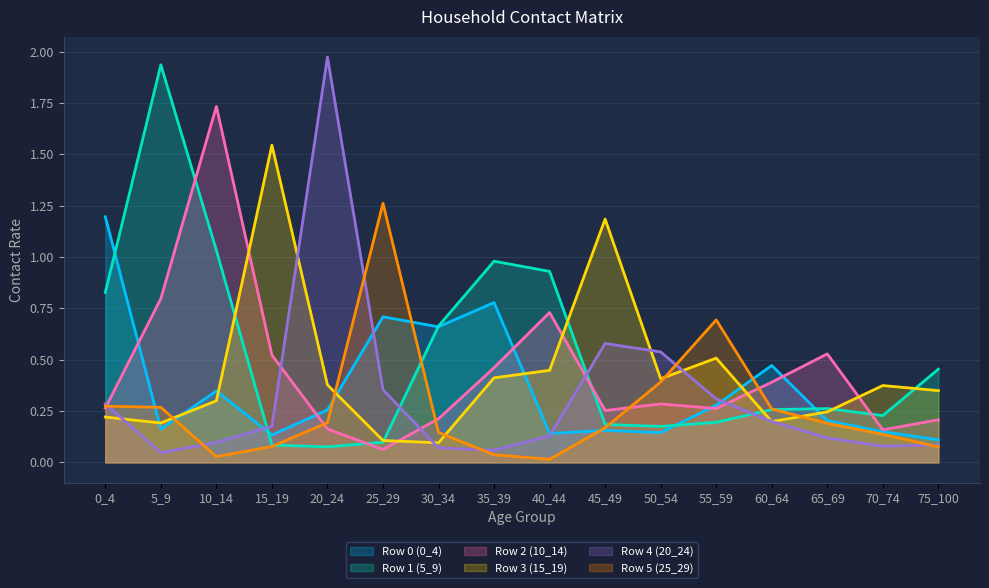

The value of Row 4 (20_24) at 25_29 is 0.6. True or false?

False